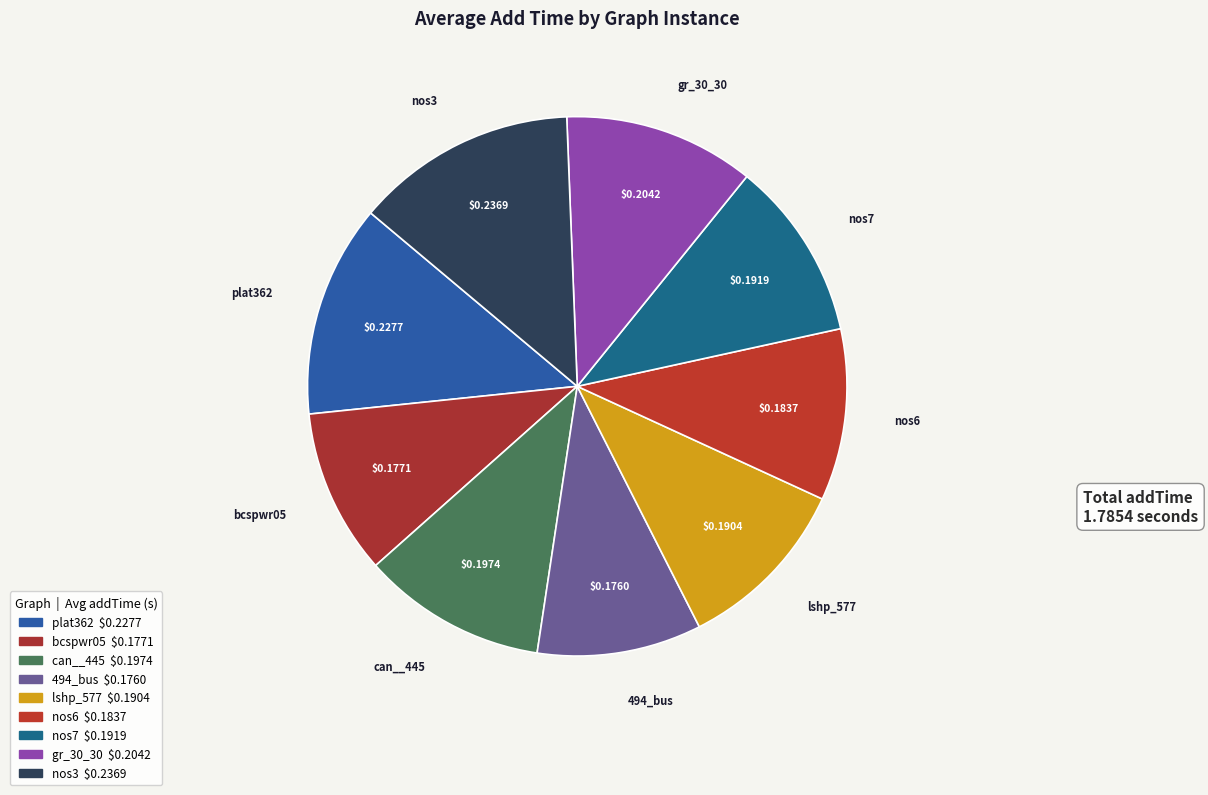

How many slices are in this pie chart?

9